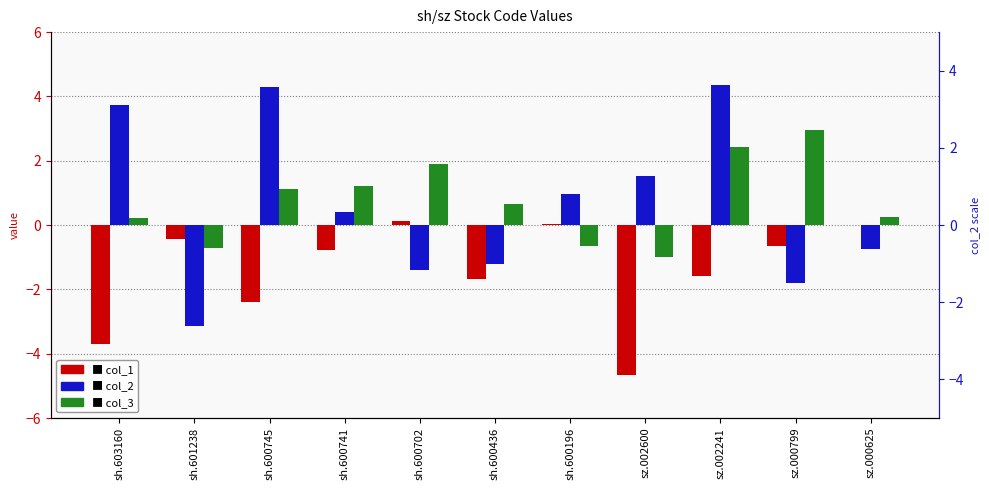

What is the value of the col_2 bar at the 2nd from the left?

-3.1